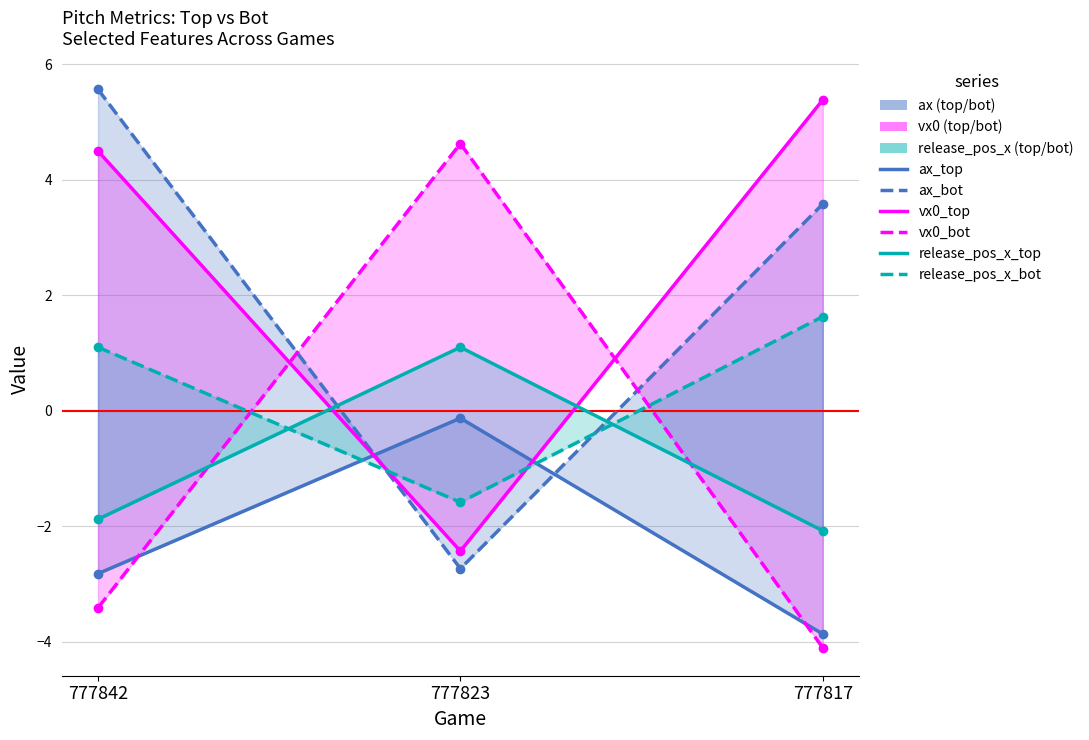

What is the greatest value displayed?

5.6